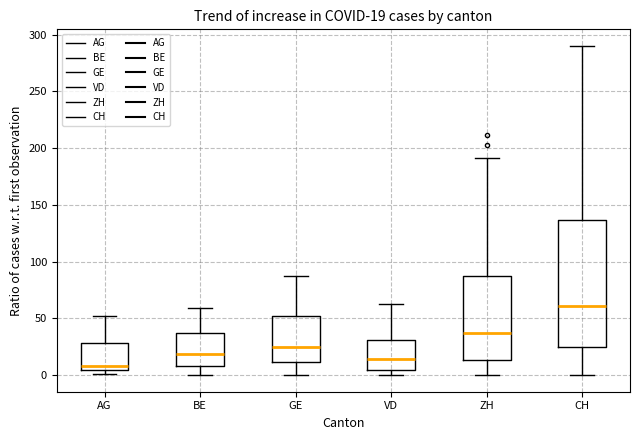

Which box has the lowest median line?

AG